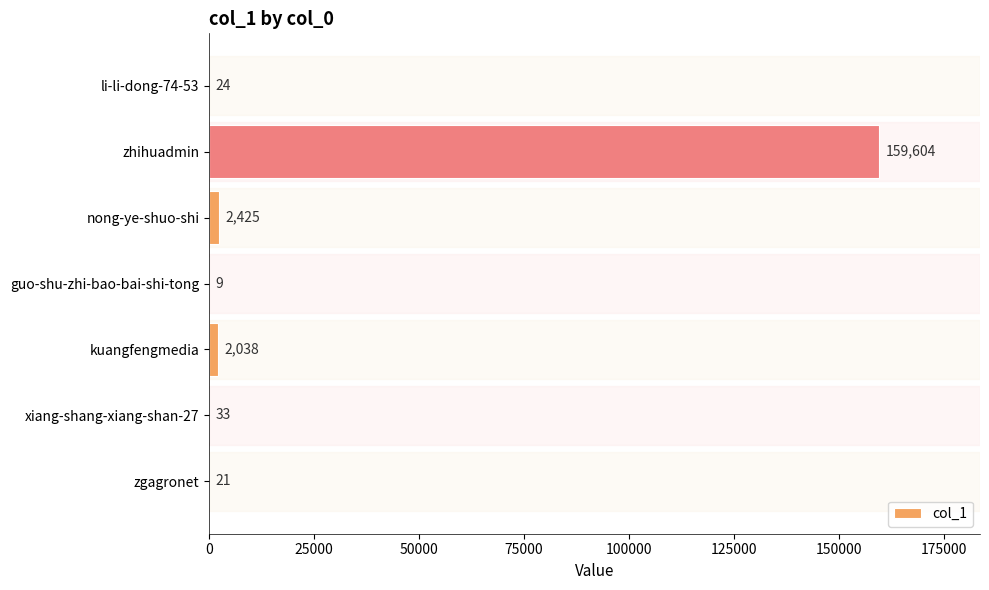

Reading bottom to top, what are all the values shown in this chart?

zgagronet=21	xiang-shang-xiang-shan-27=33	kuangfengmedia=2038	guo-shu-zhi-bao-bai-shi-tong=9	nong-ye-shuo-shi=2425	zhihuadmin=159604	li-li-dong-74-53=24